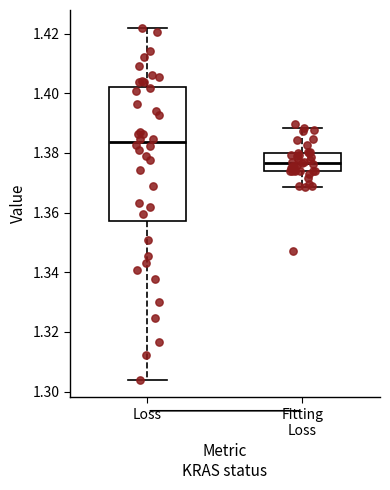

Reading left to right, read every box against the y-axis: the position of its median line, the range the box covers, and the ends of its whiskers. The values are not printed on the chart, so give them approximately, as read against the axis.

Loss: median 1.384, box 1.358 to 1.402, whiskers 1.304 to 1.422
Fitting Loss: median 1.376, box 1.374 to 1.380, whiskers 1.368 to 1.388